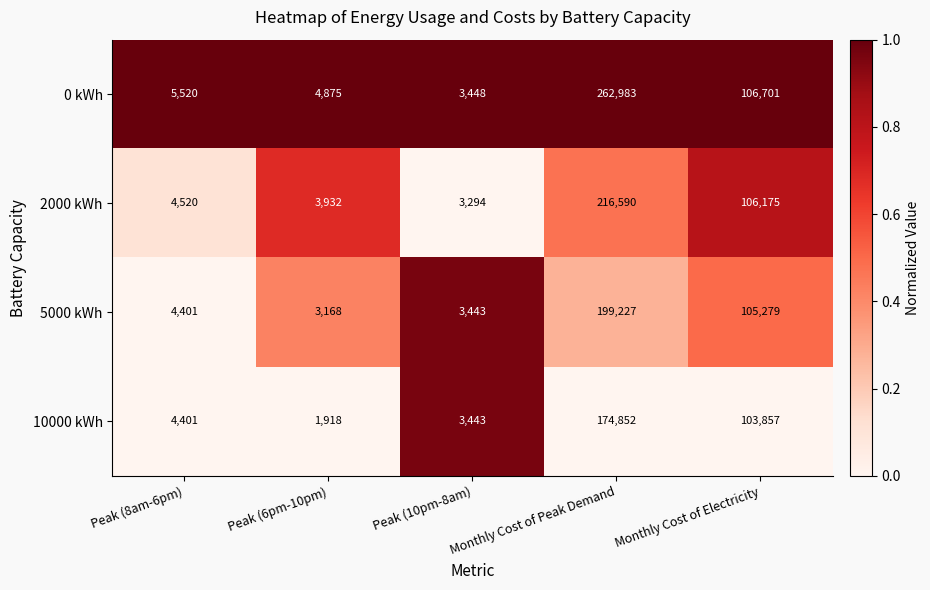

What is the total value across all series at Monthly Cost of Peak Demand?

853652